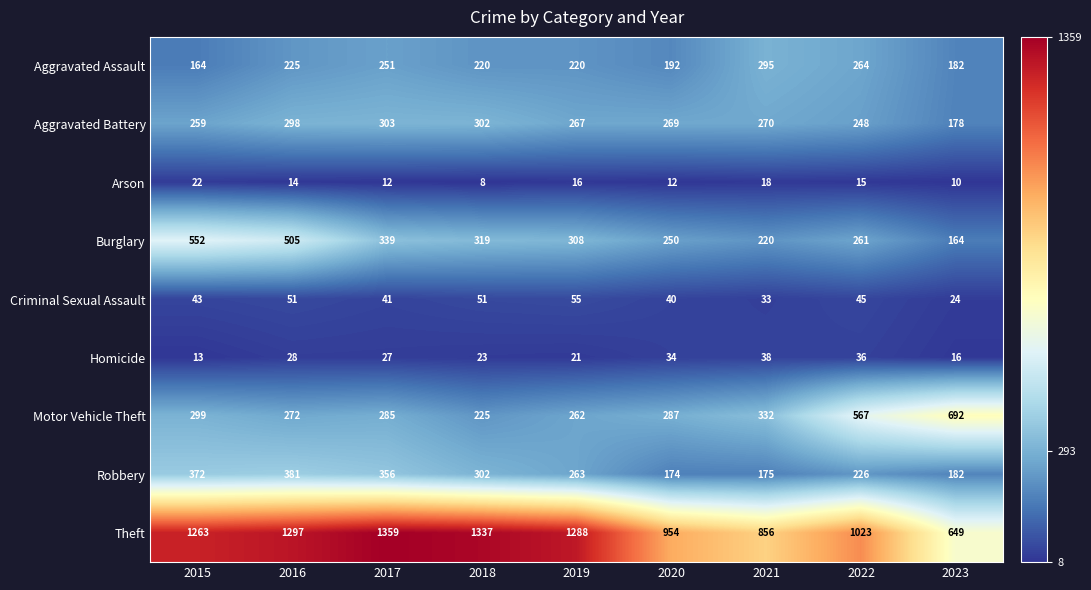

Which series has the widest spread of values?

Theft